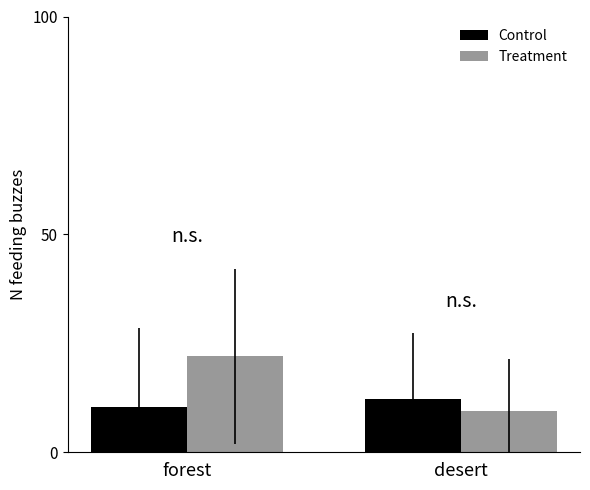

What is the difference between the highest and lowest values at forest?

11.5